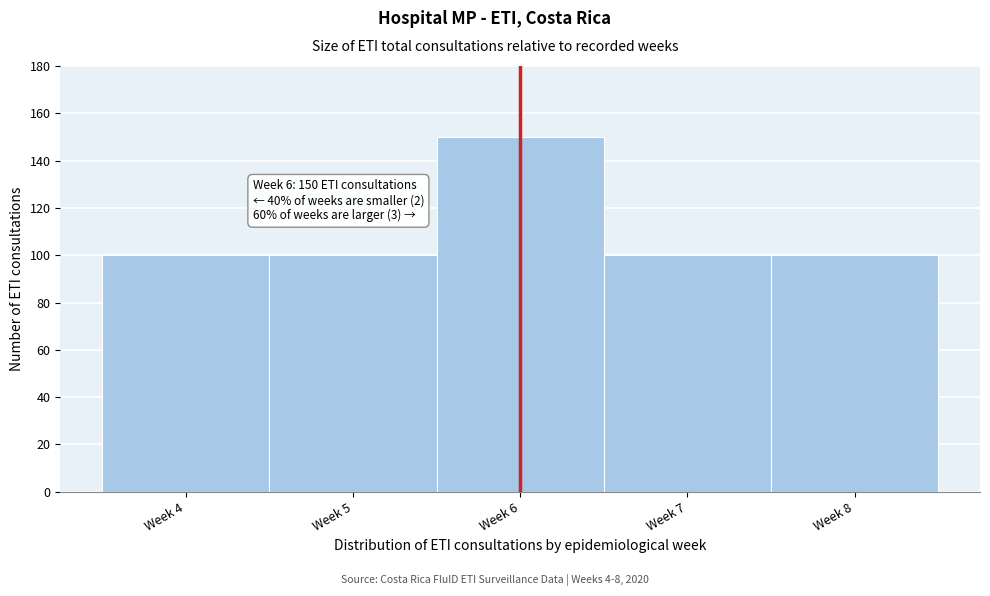

Reading right to left, transcribe all the data shown in this chart.

Week 8=100	Week 7=100	Week 6=150	Week 5=100	Week 4=100